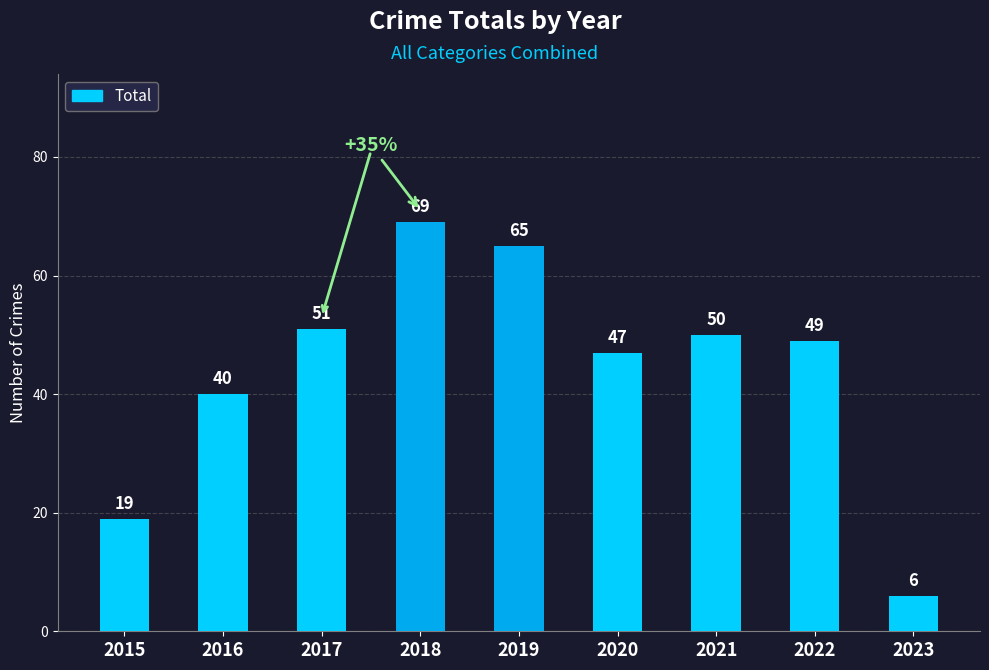

What is the minimum value shown in the chart?

6